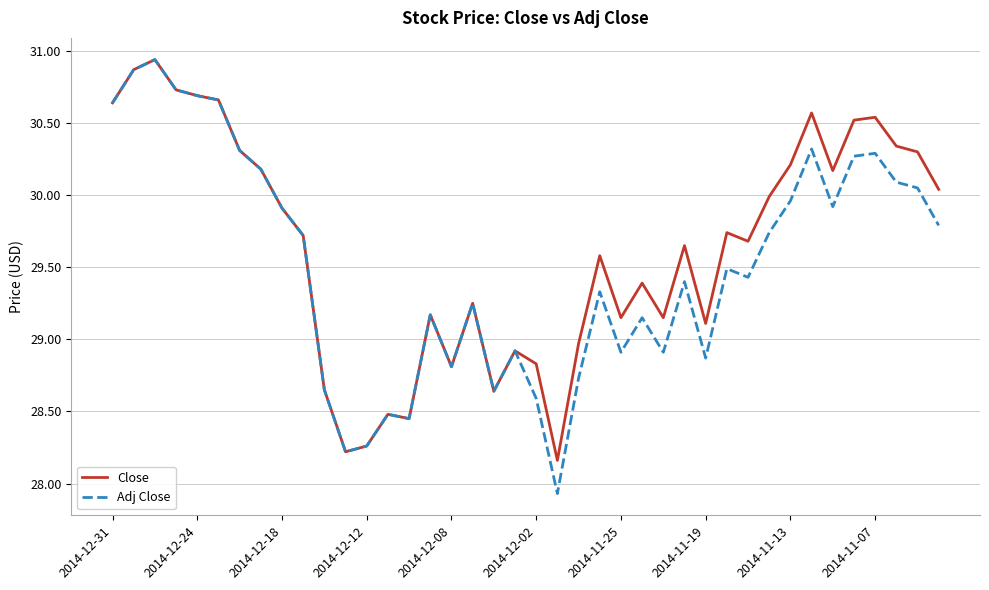

In Adj Close, how many points are lower than both neighbors (excluding endpoints)?

10